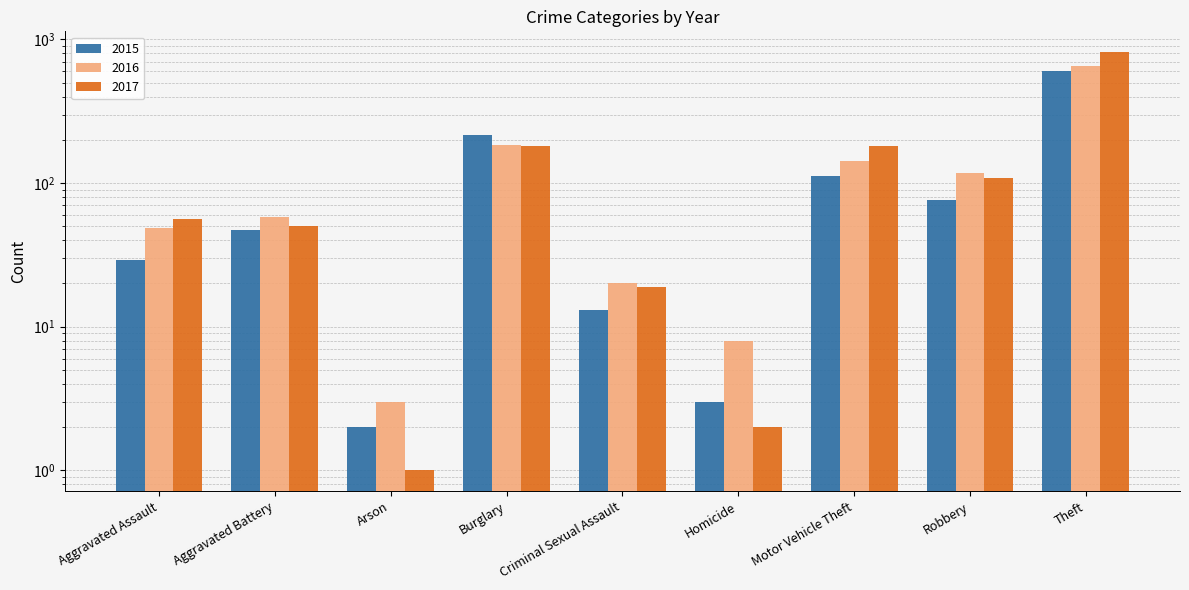

Between Arson and Homicide, which is larger?

Homicide